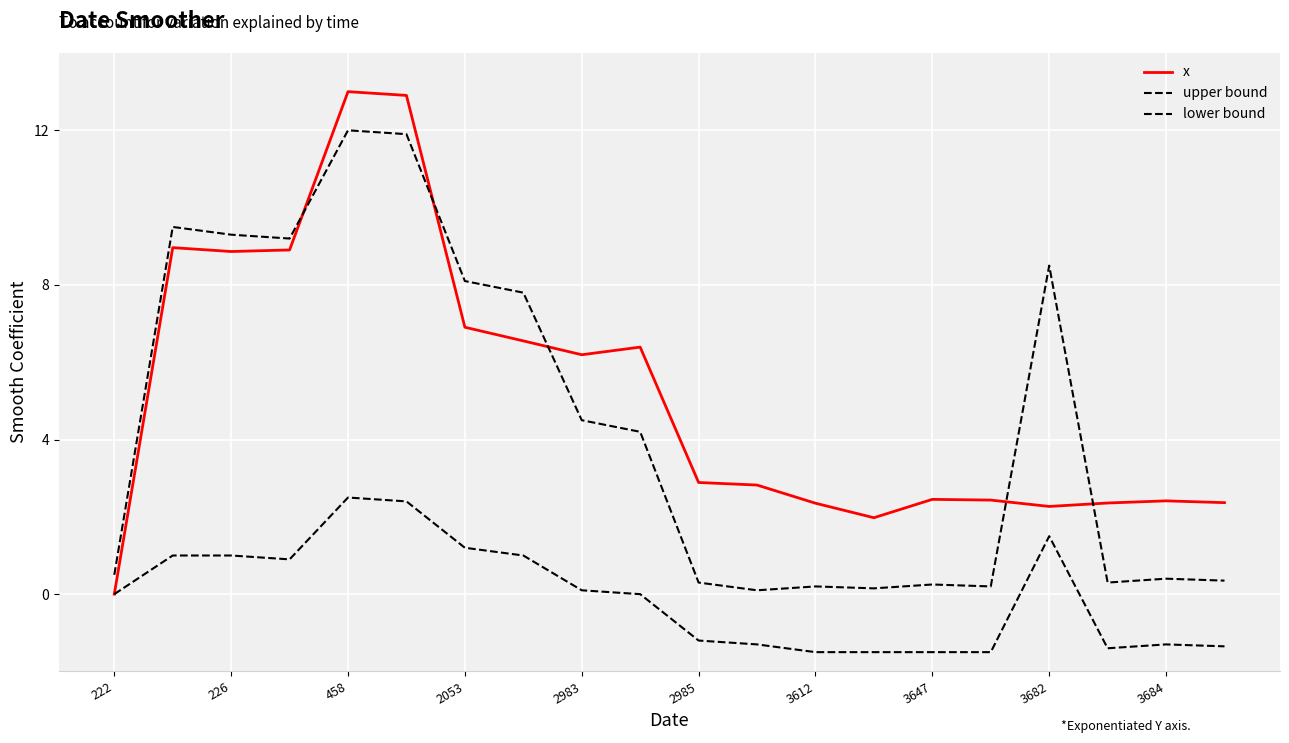

Does the chart display data point markers on the line(s)?

No